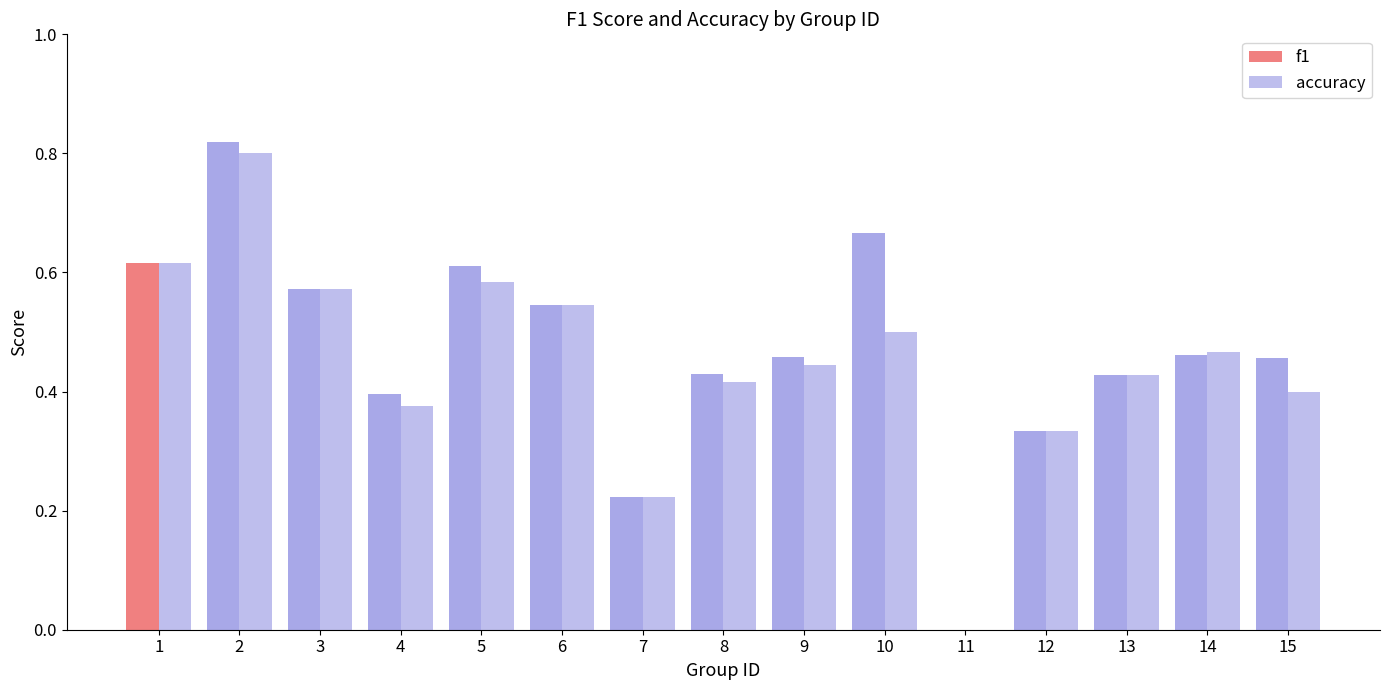

The f1 series shows 0.7 at 14. True or false?

False